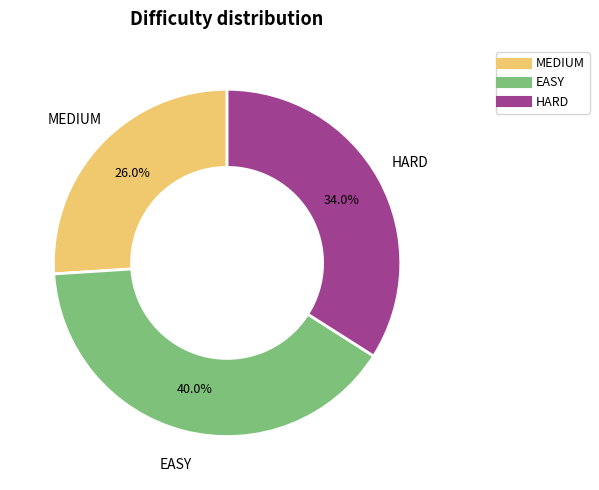

To the nearest percent, what is the difference between the largest and smallest slice percentages?

14%